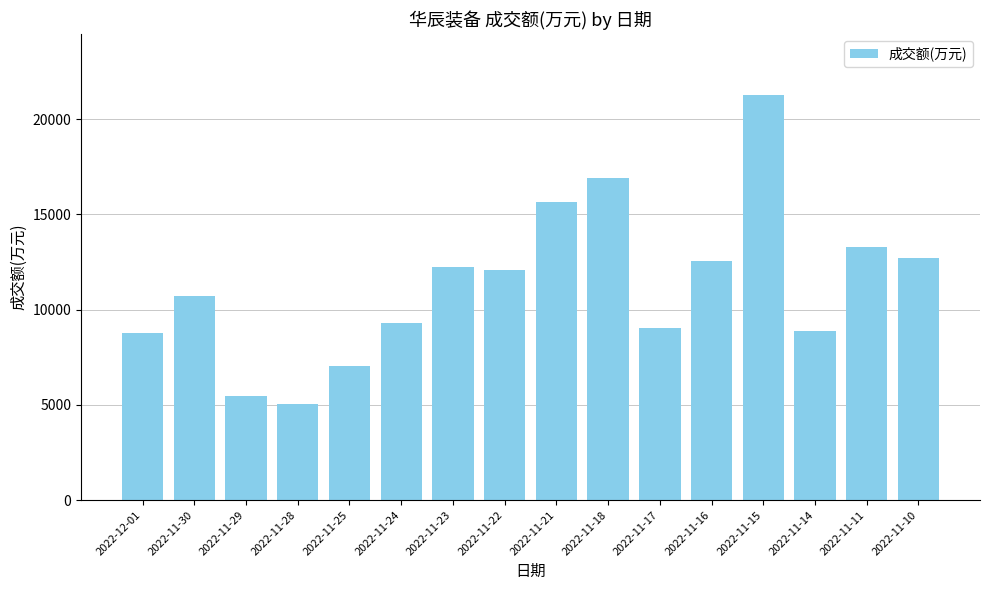

Is it true that the value at 2022-11-14 is 8879?

True